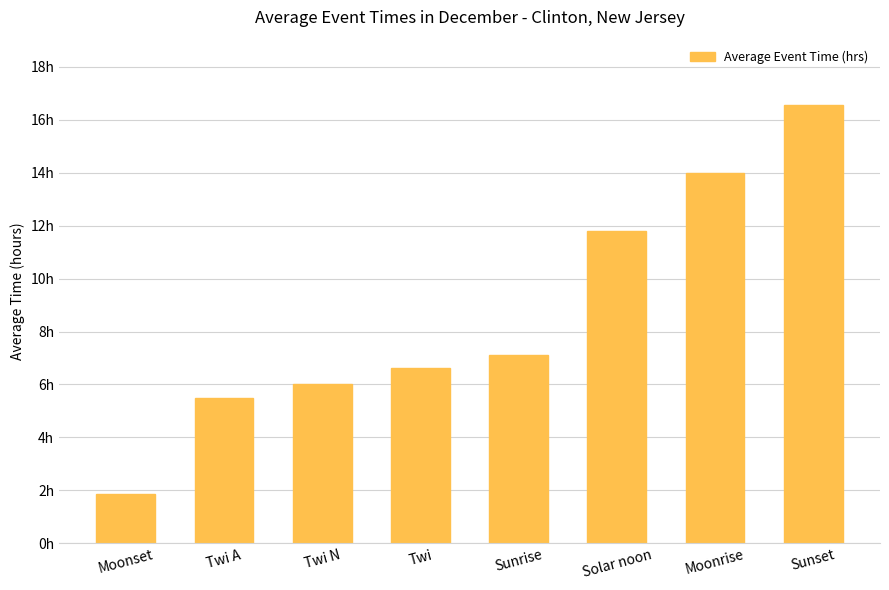

At which category does the chart reach its minimum across all series?

Moonset